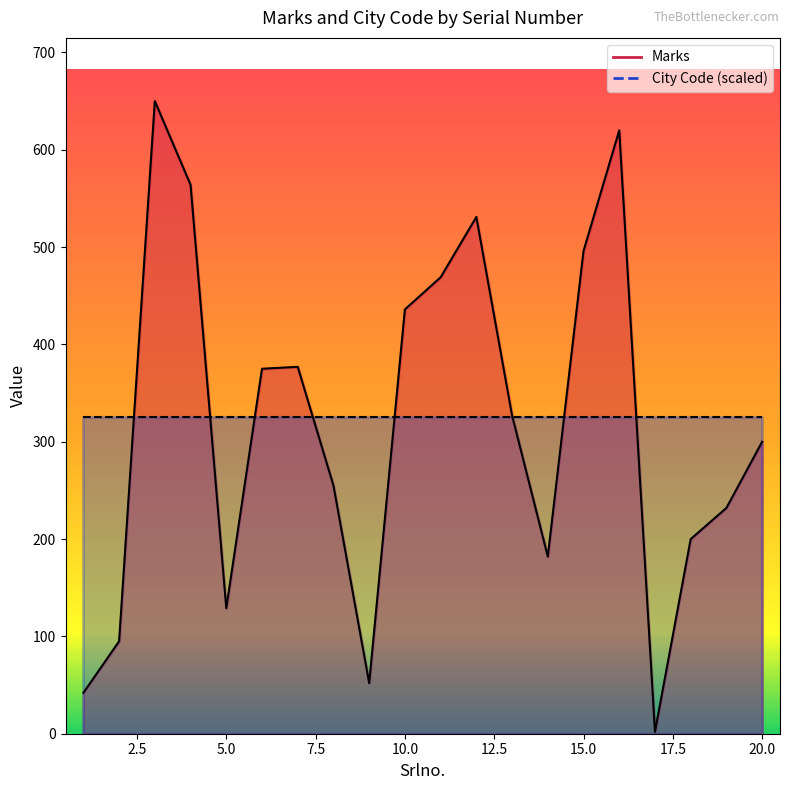

Does the chart display data point markers on the line(s)?

No